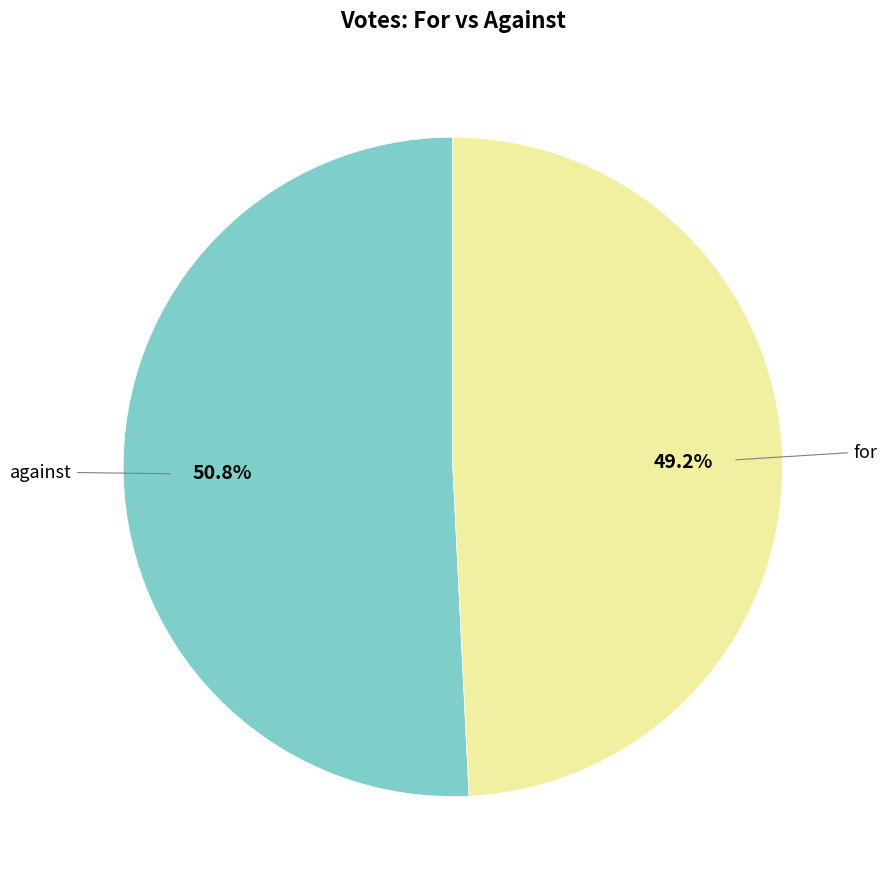

Does any single category account for the majority?

Yes